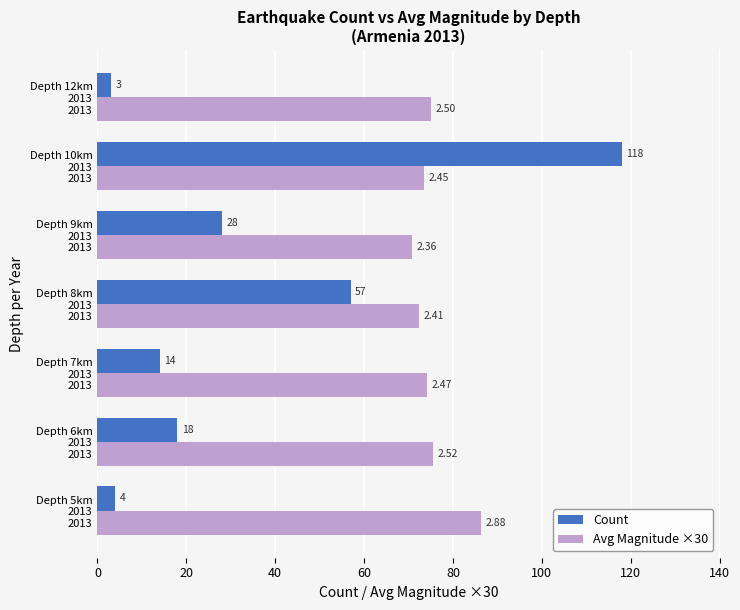

What is the average value of the Avg Magnitude ×30 series?

75.4